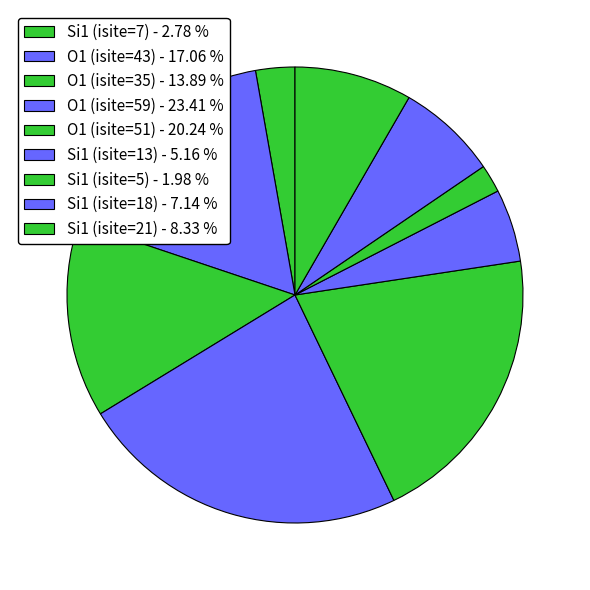

Does any single category account for the majority?

No